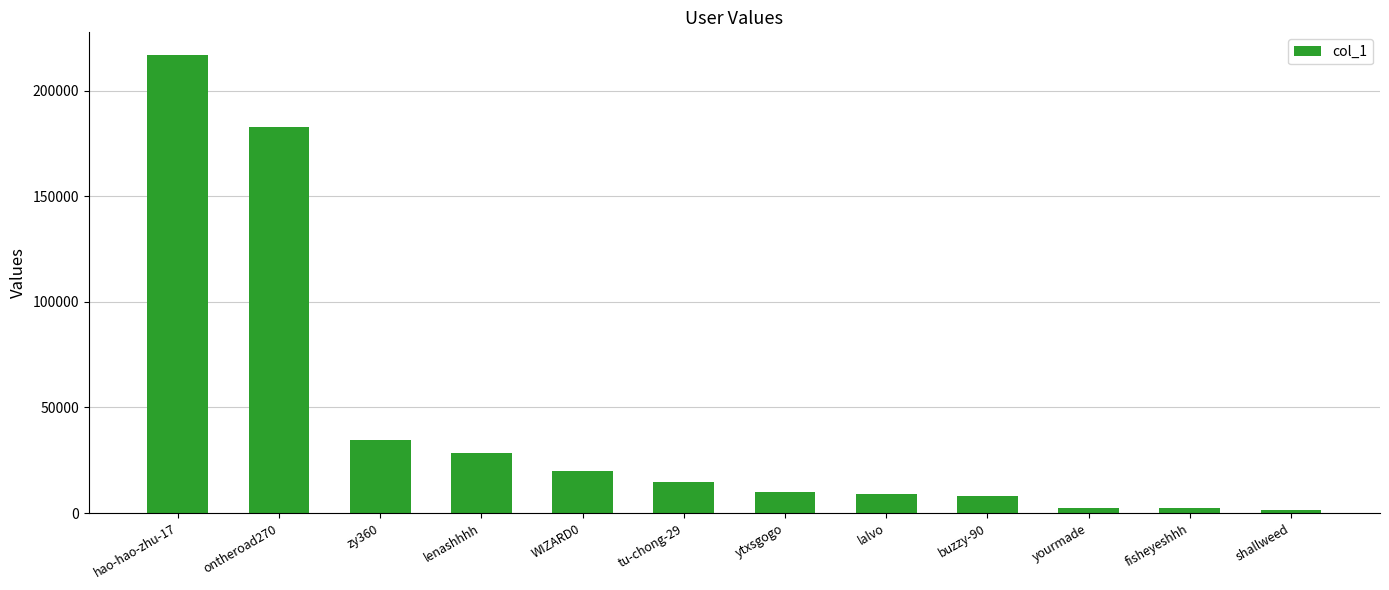

What is the value of the 9th bar from the left?

8232